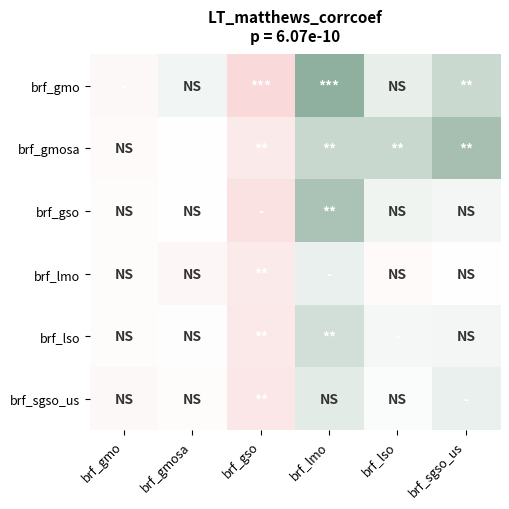

Reading left to right, transcribe all the data shown in this chart.

brf_gmo: brf_gmo=-0.1	brf_gmosa=0.1	brf_gso=-0.5	brf_lmo=0.5	brf_lso=0.1	brf_sgso_us=0.2
brf_gmosa: brf_gmo=-0.1	brf_gmosa=0.0	brf_gso=-0.3	brf_lmo=0.2	brf_lso=0.2	brf_sgso_us=0.4
brf_gso: brf_gmo=-0.1	brf_gmosa=-0.0	brf_gso=-0.4	brf_lmo=0.4	brf_lso=0.1	brf_sgso_us=0.0
brf_lmo: brf_gmo=-0.1	brf_gmosa=-0.1	brf_gso=-0.3	brf_lmo=0.1	brf_lso=-0.1	brf_sgso_us=-0.0
brf_lso: brf_gmo=-0.0	brf_gmosa=-0.0	brf_gso=-0.3	brf_lmo=0.2	brf_lso=0.0	brf_sgso_us=0.1
brf_sgso_us: brf_gmo=-0.1	brf_gmosa=-0.0	brf_gso=-0.3	brf_lmo=0.1	brf_lso=0.0	brf_sgso_us=0.1